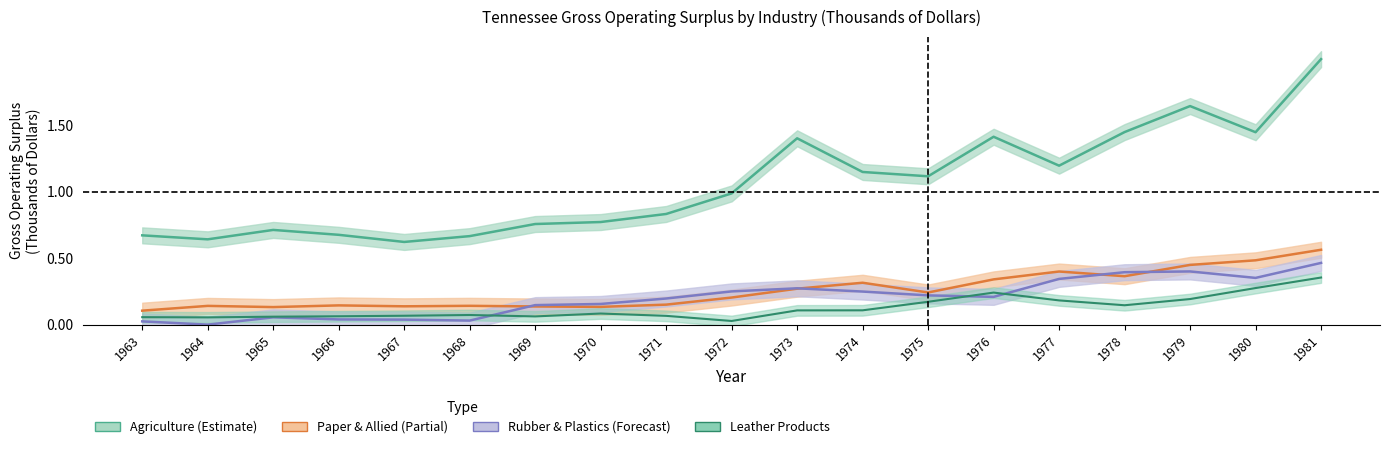

True or false: Agriculture and Rubber and plastics intersect in this chart.

False